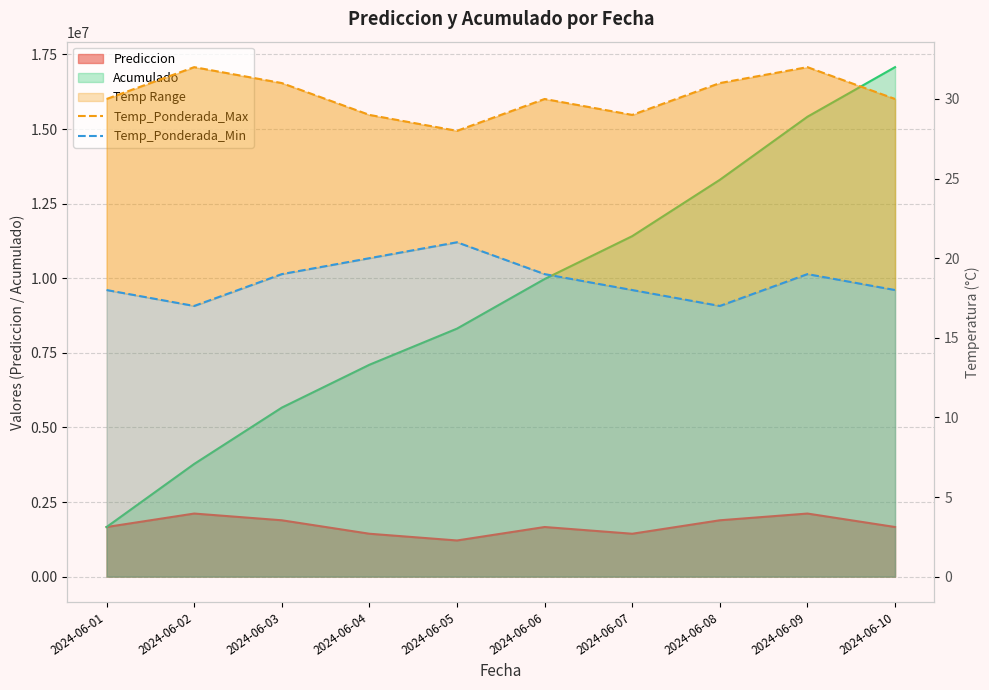

Reading right to left, what are all the values shown in this chart?

Temp_Ponderada_Max: 30	32	31	29	30	28	29	31	32	30
Temp_Ponderada_Min: 18	19	17	18	19	21	20	19	17	18